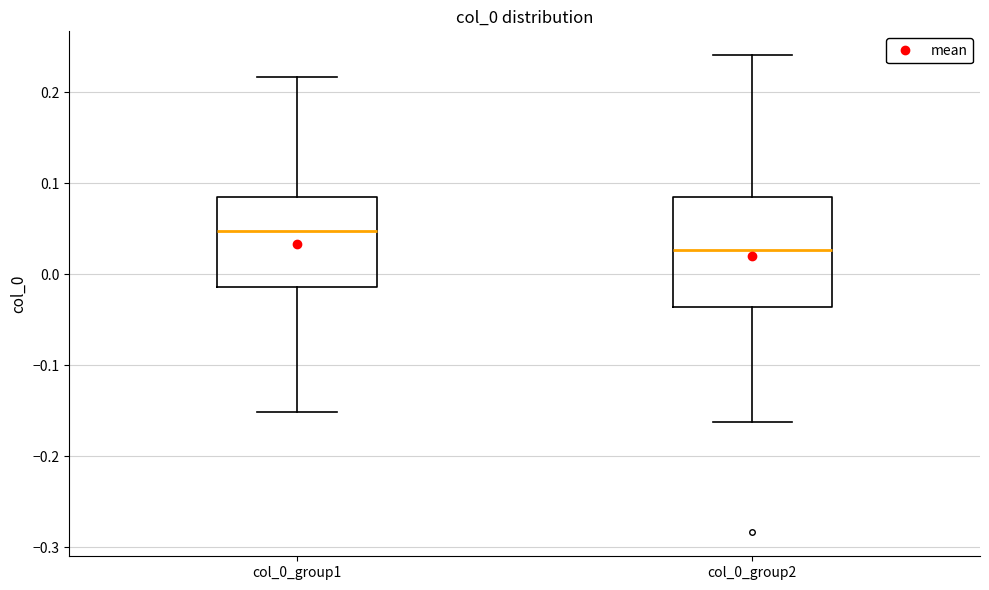

Where does the median line of the box for col_0_group2 sit on the y-axis? The values are not printed on the chart, so give them approximately, as read against the axis.

0.03